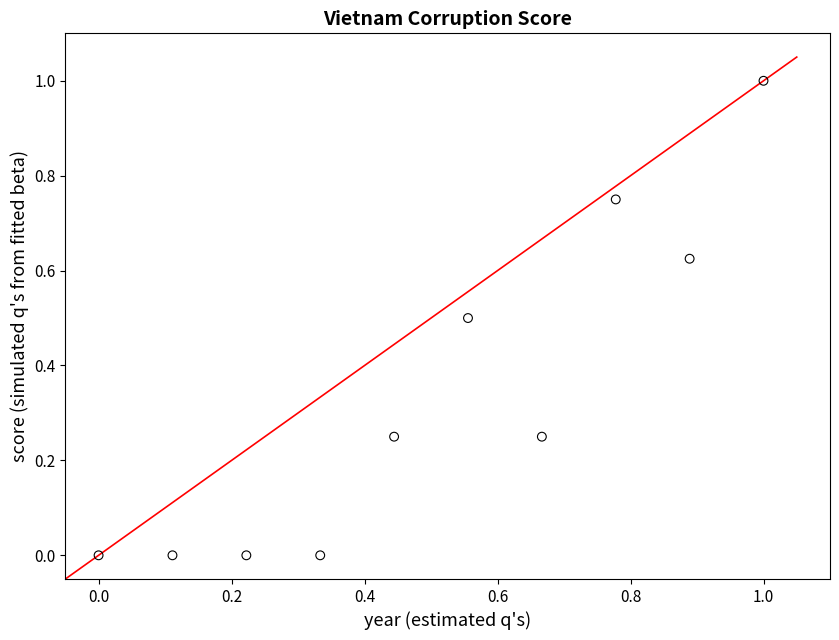

What is the average Y value?

0.3